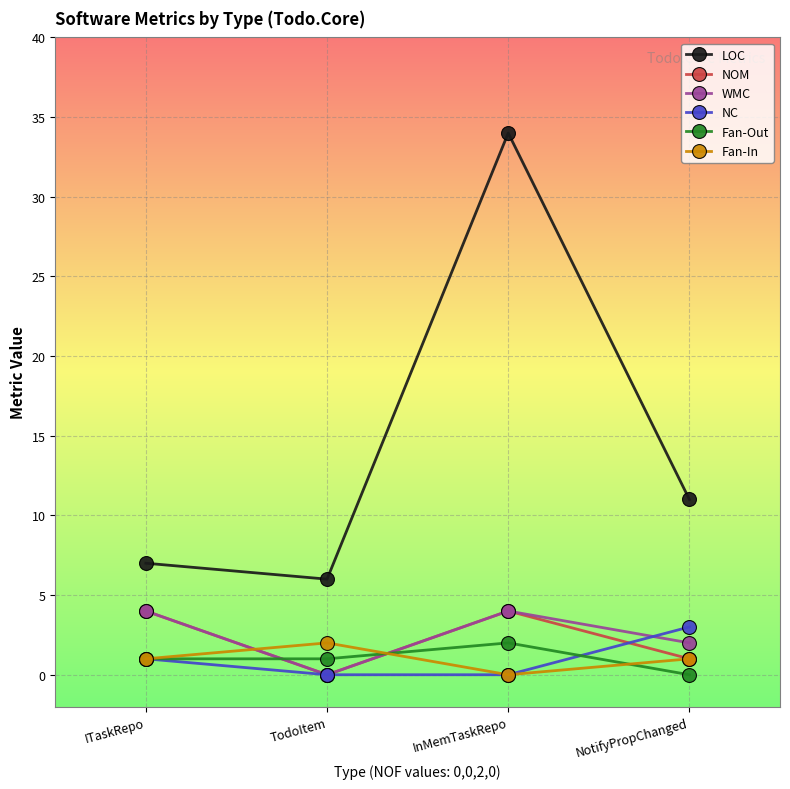

The Fan-In series shows 1 at ITaskRepo. True or false?

True